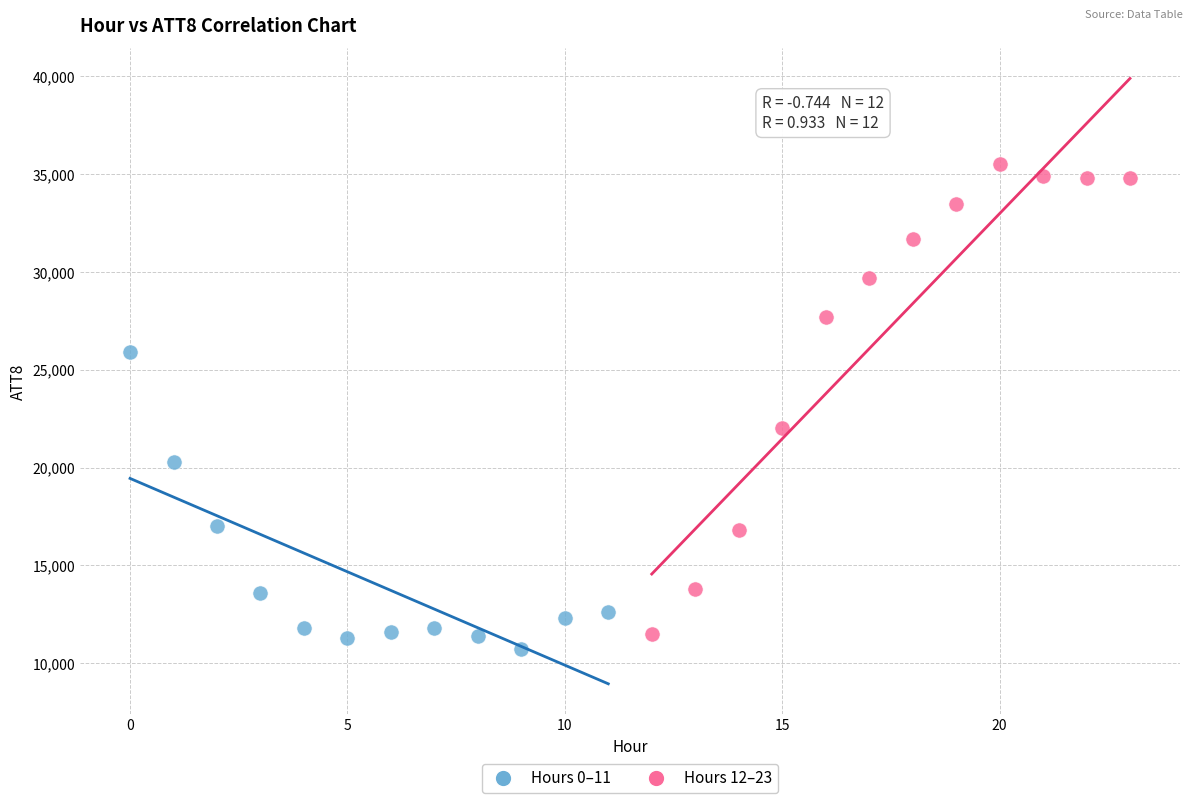

What are all the series names shown in the legend?

Hours 0–11, Hours 12–23